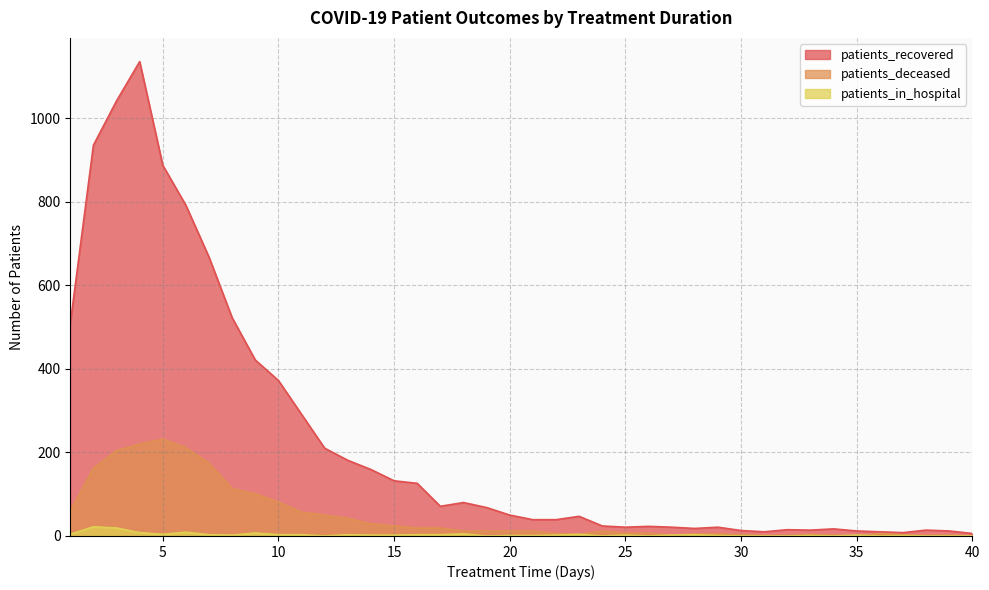

Reading left to right, what are all the values shown in this chart?

patients_recovered: 508	935	1041	1135	887	791	667	522	421	372	291	210	181	159	132	126	71	80	68	50	39	39	47	24	21	23	21	18	21	13	10	15	14	17	12	10	8	14	12	6
patients_deceased: 59	162	204	220	232	211	174	113	101	81	57	50	42	29	24	19	19	12	12	12	12	6	4	12	7	7	2	5	5	3	1	1	4	2	0	6	3	1	2	0
patients_in_hospital: 4	22	19	8	4	9	3	2	7	3	3	0	3	2	2	3	3	5	0	1	1	2	4	0	2	0	2	3	1	0	0	0	1	0	2	0	1	0	0	0